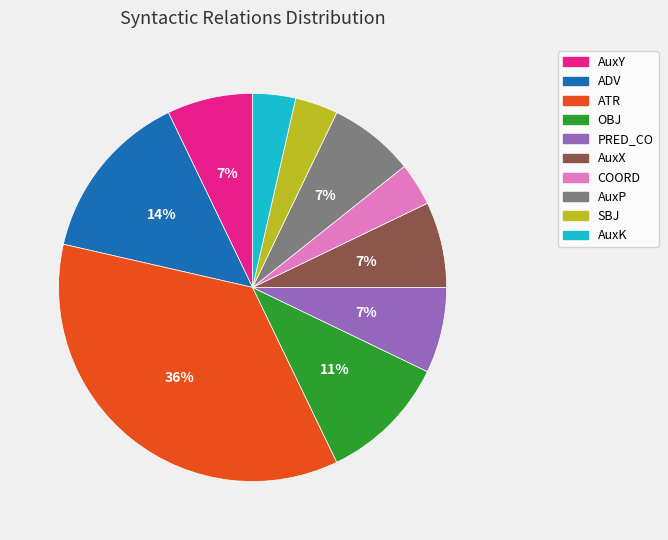

To the nearest percent, what portion does AuxX represent?

7%